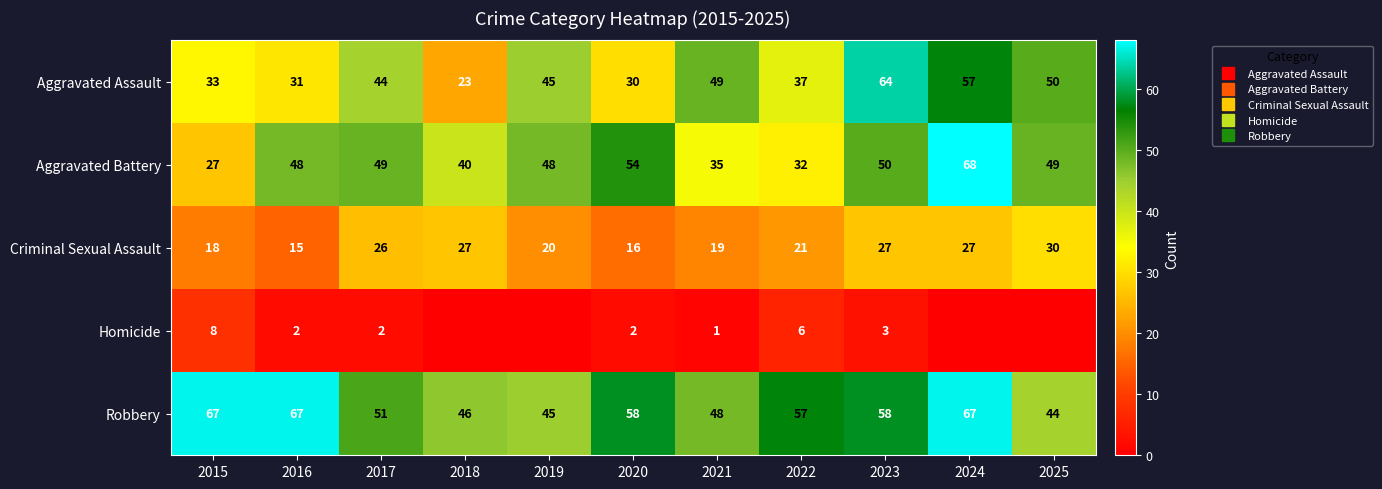

What is the difference between the maximum and minimum values in the Criminal Sexual Assault series?

15